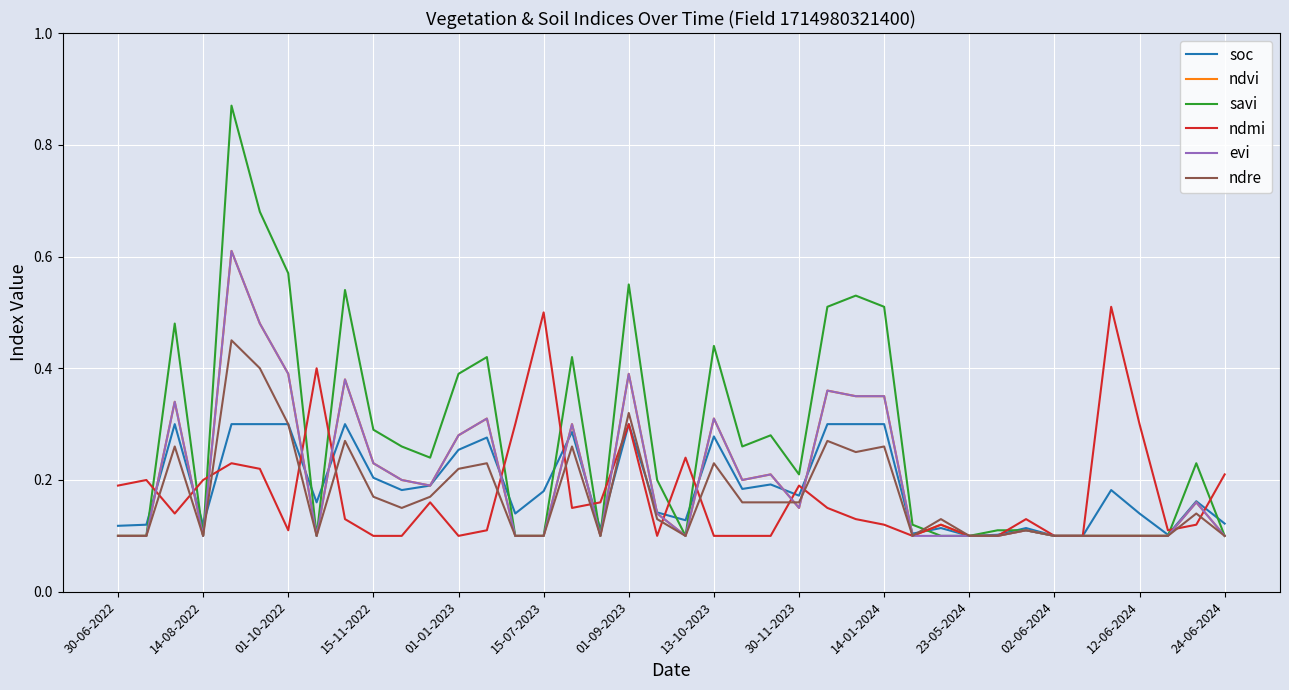

Which series has the largest range (max minus min)?

savi